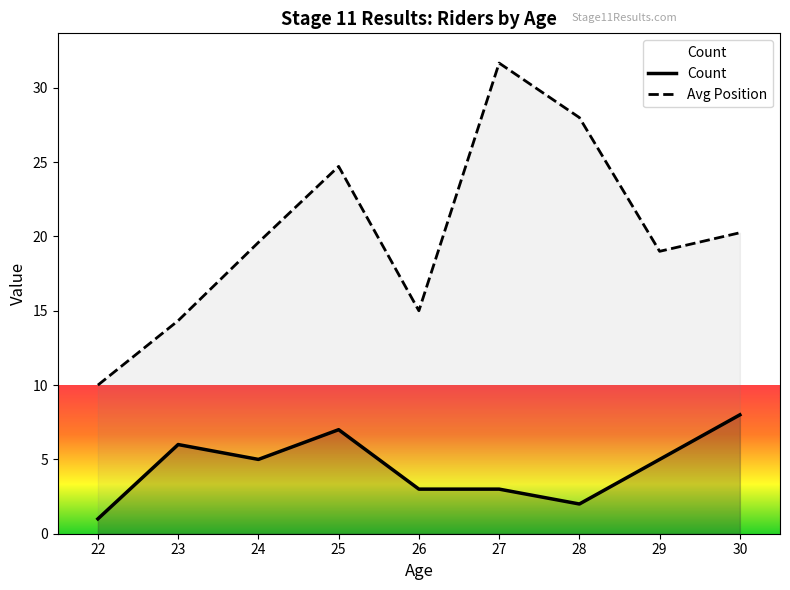

True or false: Avg Position and Count intersect in this chart.

False